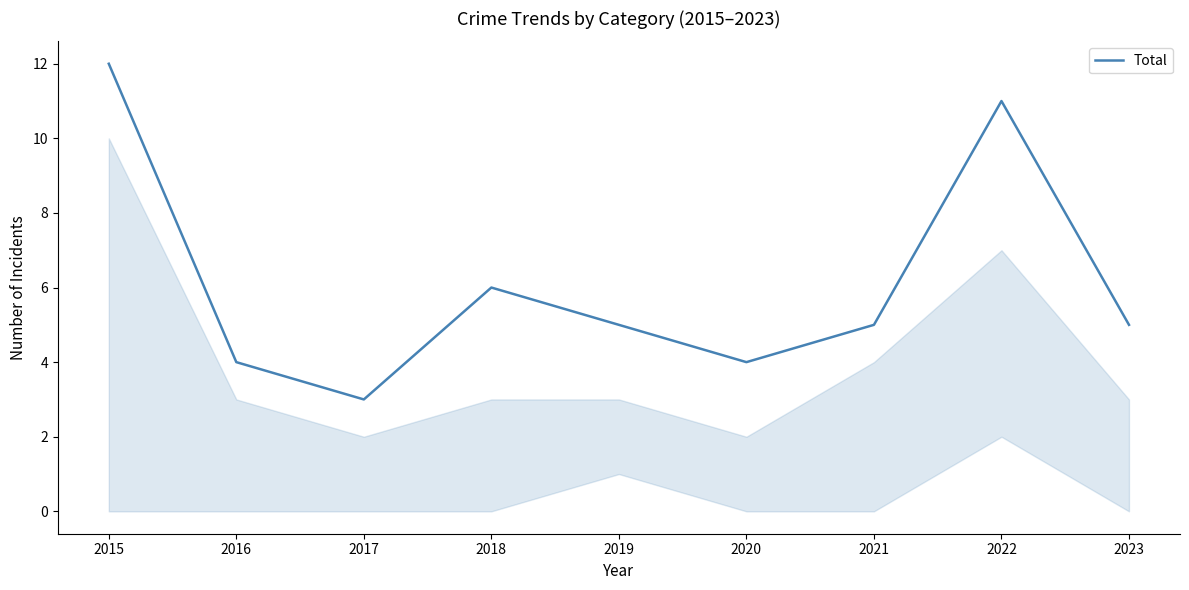

How many lines are shown in the chart?

1